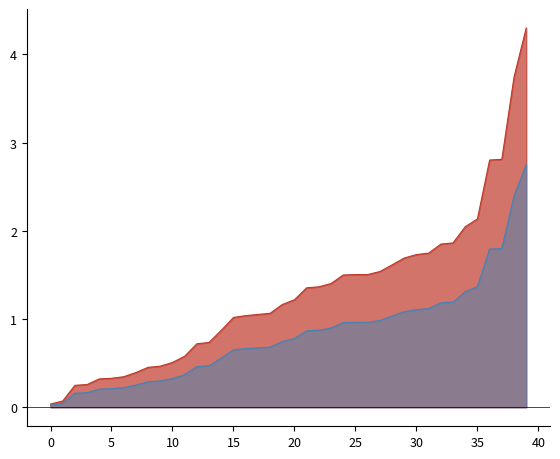

Does the chart have visible grid lines?

No